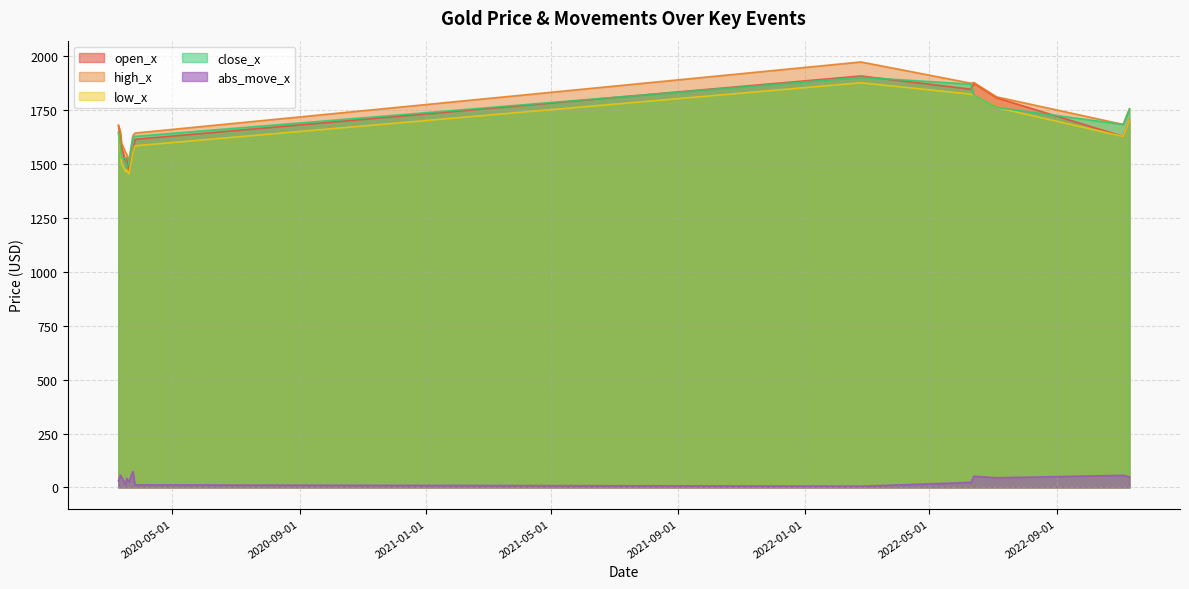

True or false: open_x has more than 1 points higher than both neighbors.

True